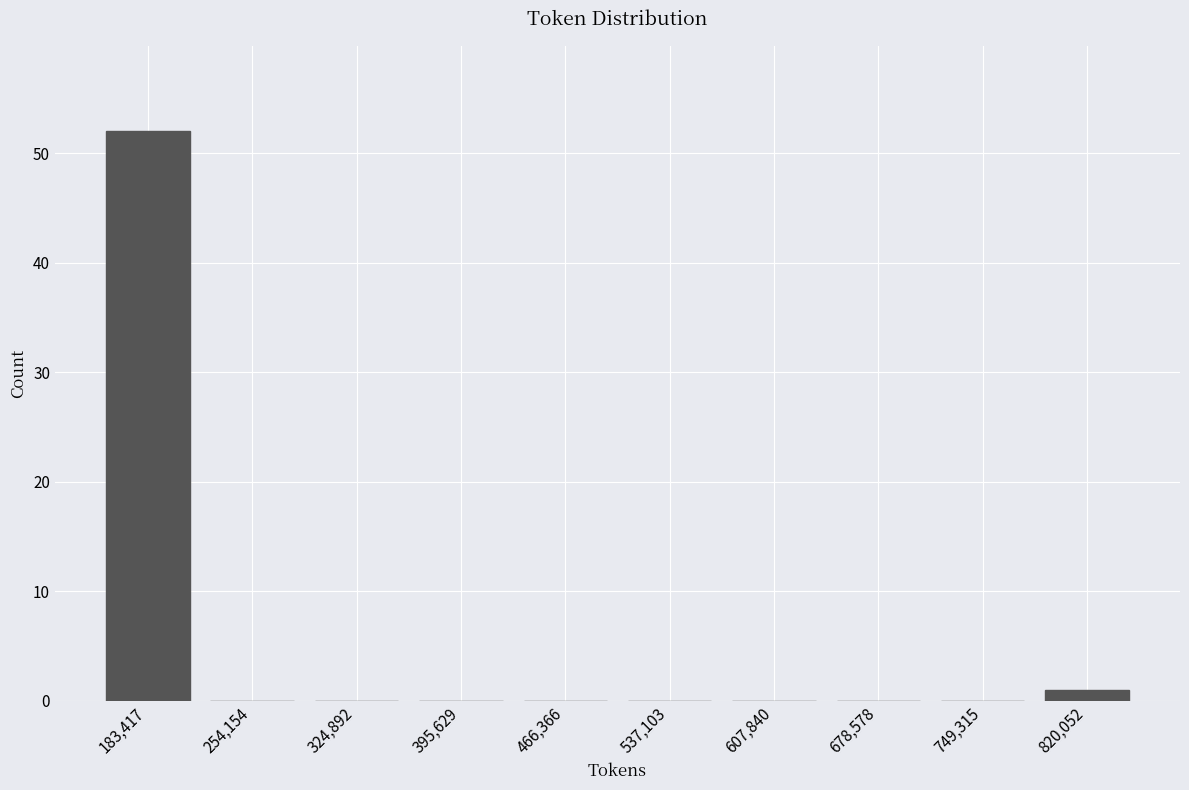

Reading left to right, transcribe this chart: for each bar, give the range it covers on the x-axis and its height. Neither the bar edges nor the heights are printed on the chart, so give them approximately, as read against the axes.

150000 to 220000: 52
220000 to 290000: 0
290000 to 360000: 0
360000 to 430000: 0
430000 to 500000: 0
500000 to 570000: 0
570000 to 640000: 0
640000 to 710000: 0
710000 to 780000: 0
780000 to 860000: 1